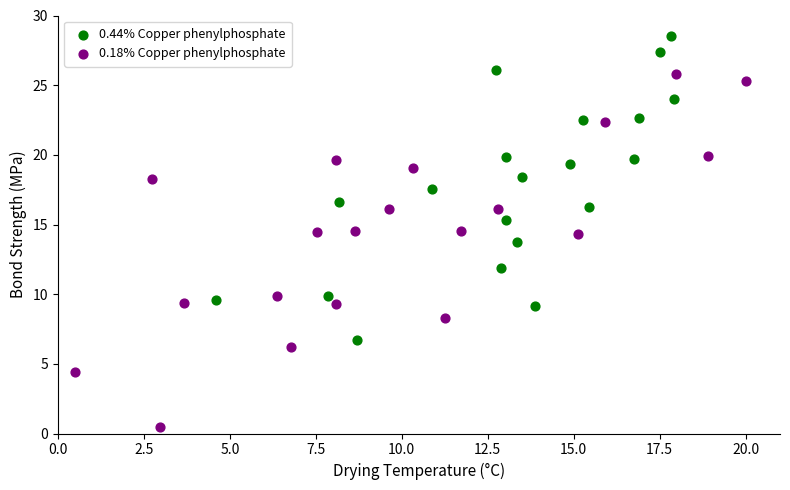

Which series has the widest spread of Y values?

0.18% Copper phenylphosphate